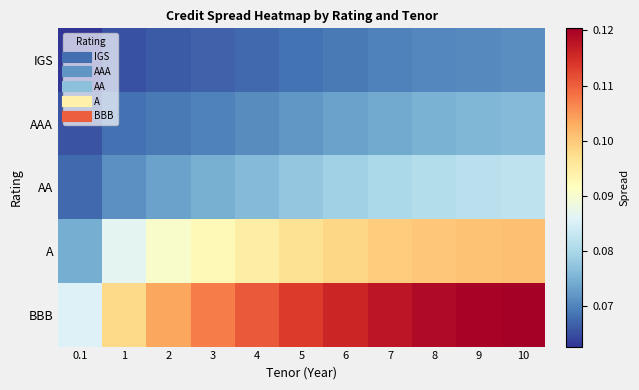

Which label corresponds to the smallest value in the chart?

0.1